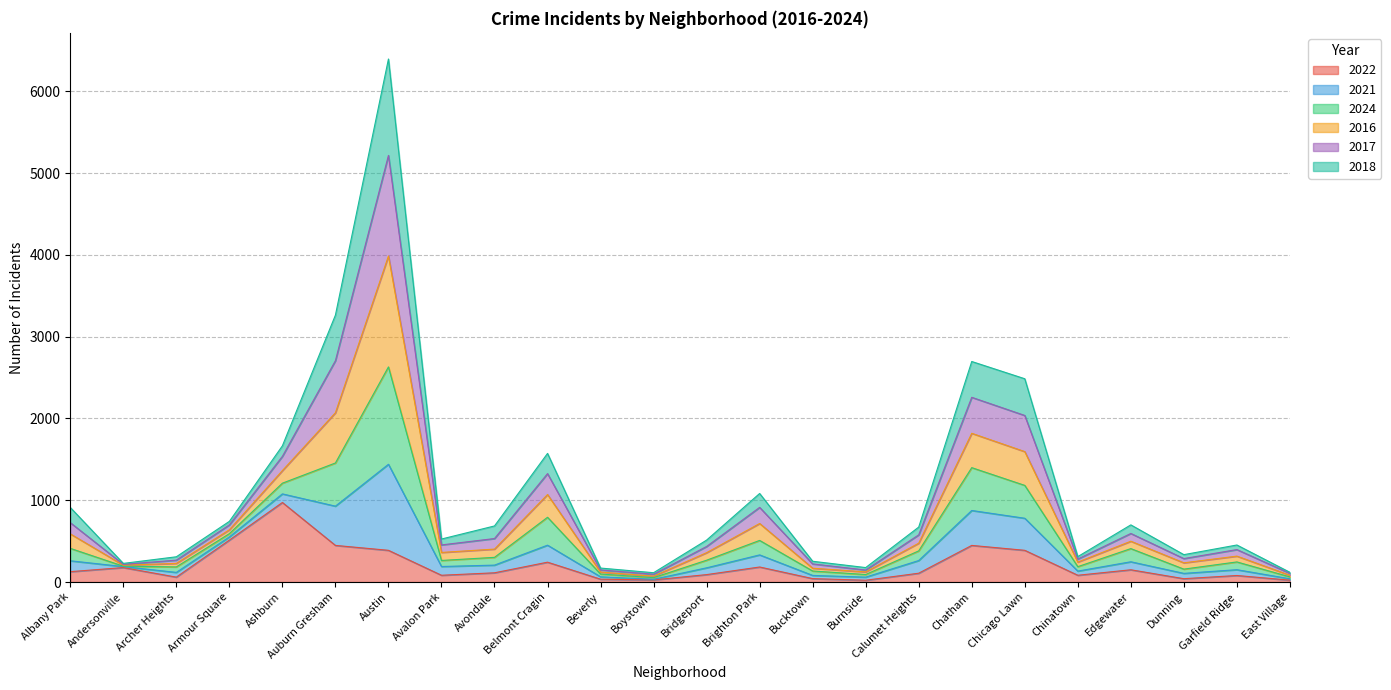

What is the total value across all series at Chatham?

2697